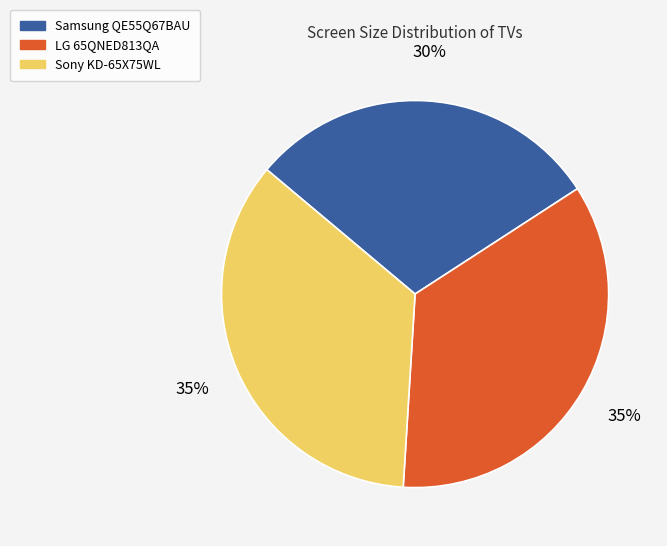

What is the ratio of the value at LG 65QNED813QA to the value at Sony KD-65X75WL?

1.0